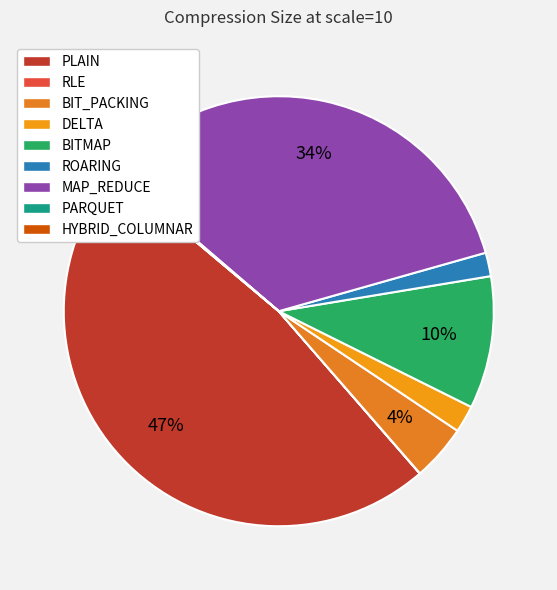

Which has a higher value, ROARING or PARQUET?

ROARING